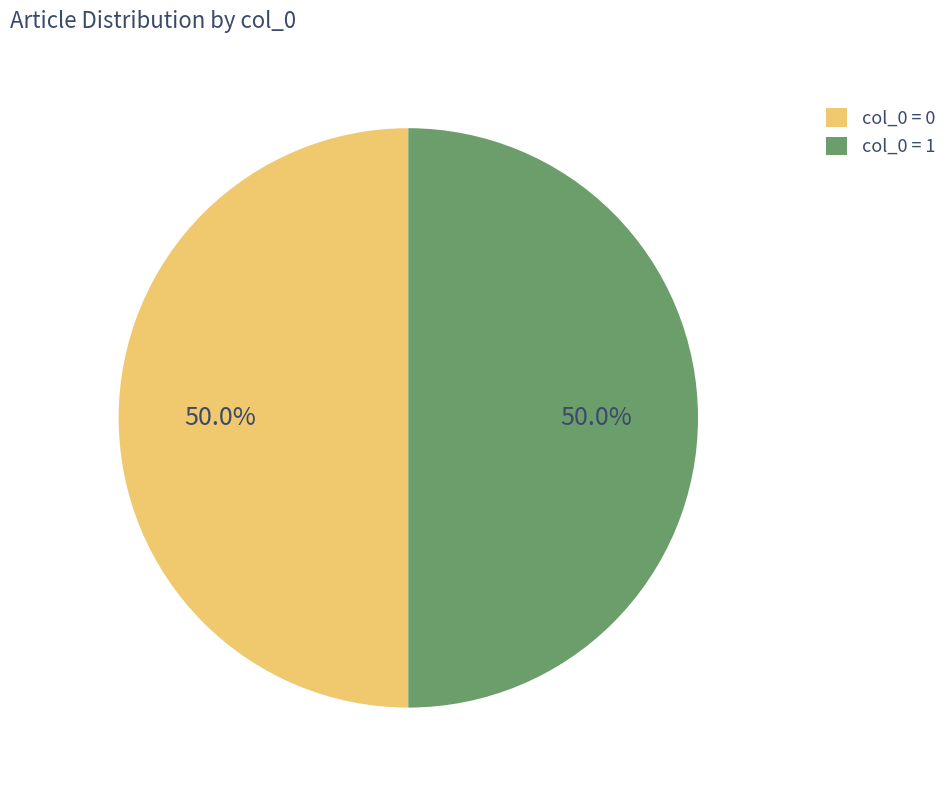

How much of the chart is everything except col_0 = 1?

50.0%